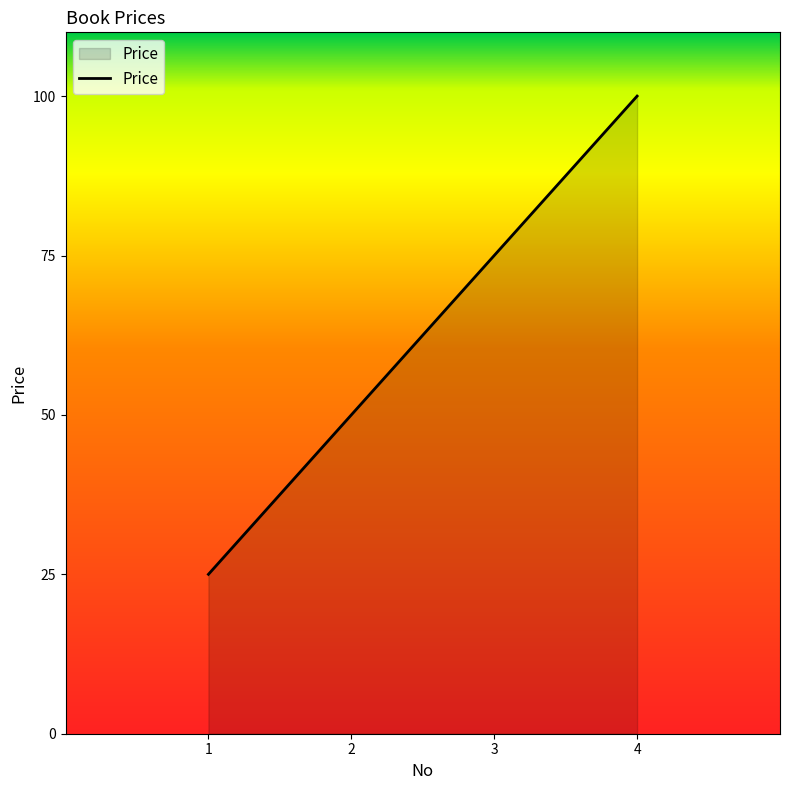

Rank the categories by value from lowest to highest.

1, 2, 3, 4